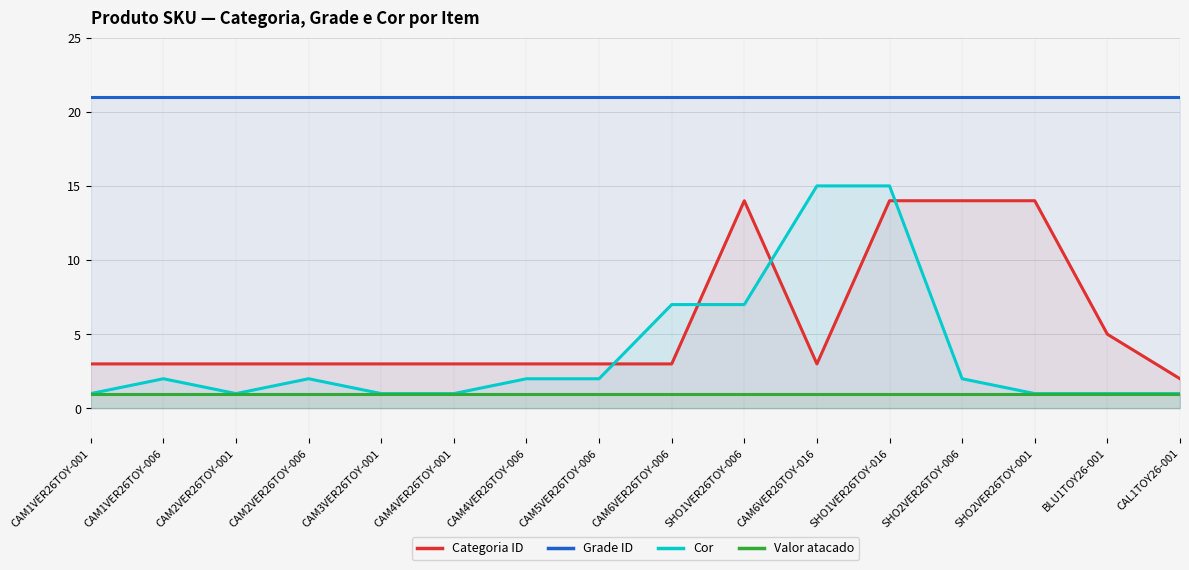

Which series has the widest spread of values?

Cor